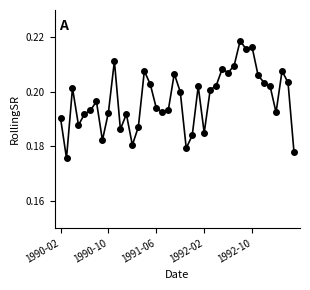

How many values are between 0 and 1?

40